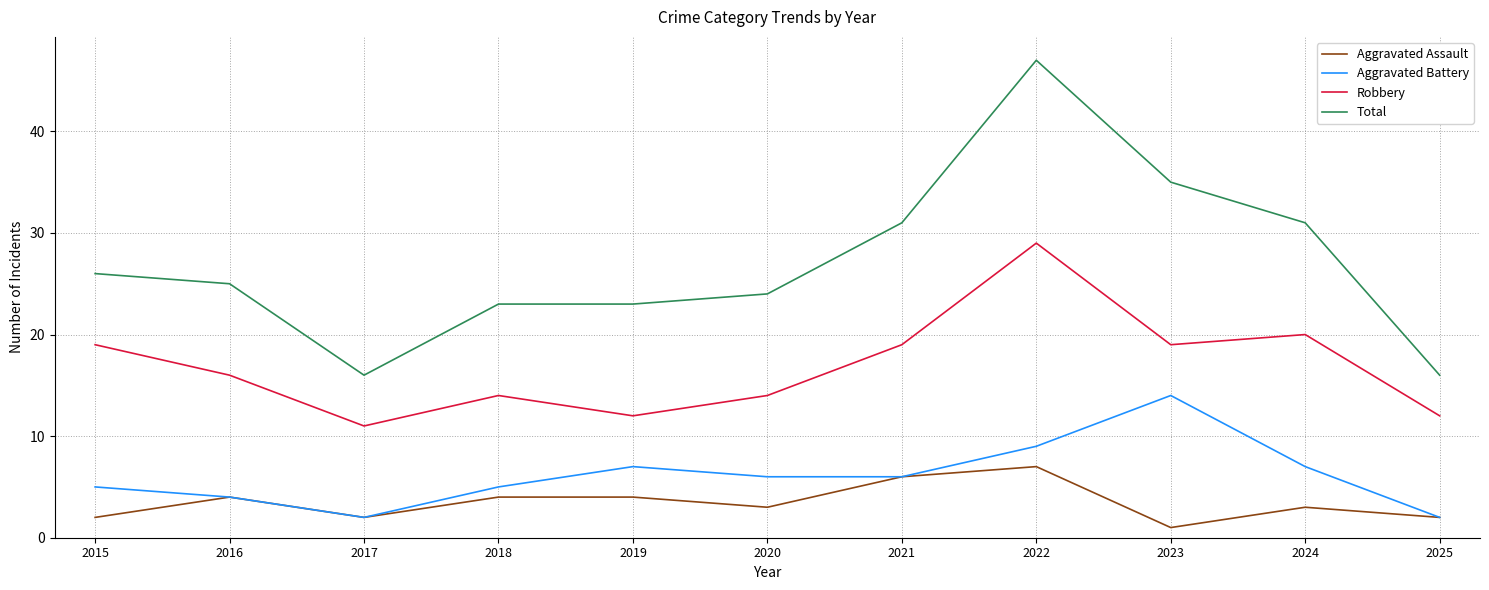

Reading left to right, what are all the values shown in this chart?

Aggravated Assault: 2015=2	2016=4	2017=2	2018=4	2019=4	2020=3	2021=6	2022=7	2023=1	2024=3	2025=2
Aggravated Battery: 2015=5	2016=4	2017=2	2018=5	2019=7	2020=6	2021=6	2022=9	2023=14	2024=7	2025=2
Robbery: 2015=19	2016=16	2017=11	2018=14	2019=12	2020=14	2021=19	2022=29	2023=19	2024=20	2025=12
Total: 2015=26	2016=25	2017=16	2018=23	2019=23	2020=24	2021=31	2022=47	2023=35	2024=31	2025=16